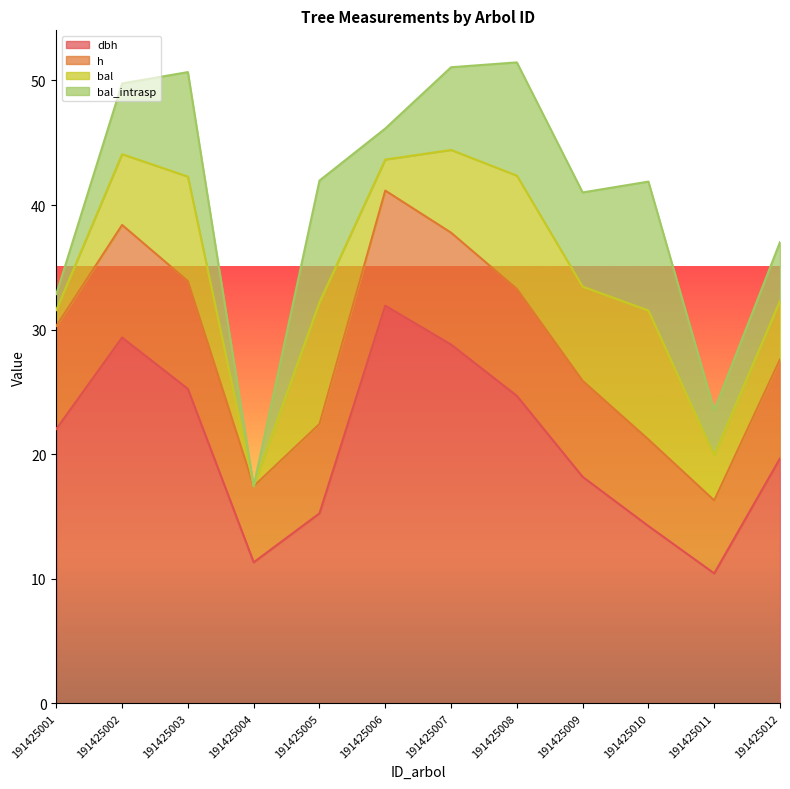

True or false: dbh and h intersect in this chart.

False